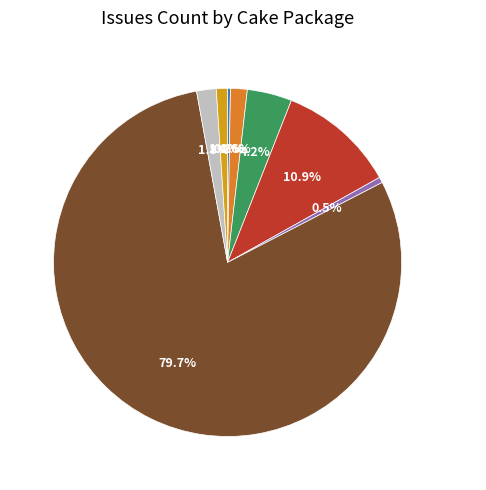

Is there any slice that represents more than half of the pie?

Yes